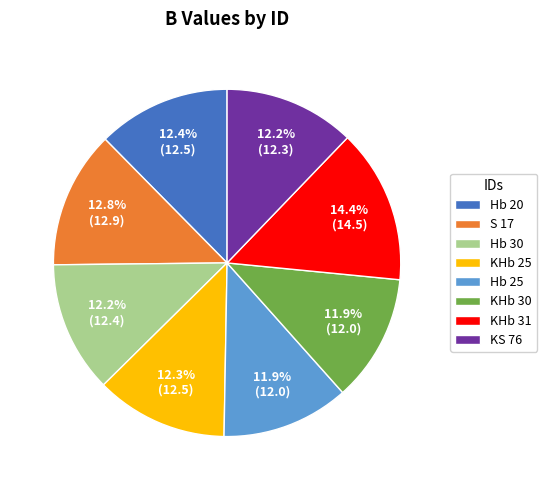

Is Hb 25 the majority of the pie?

No